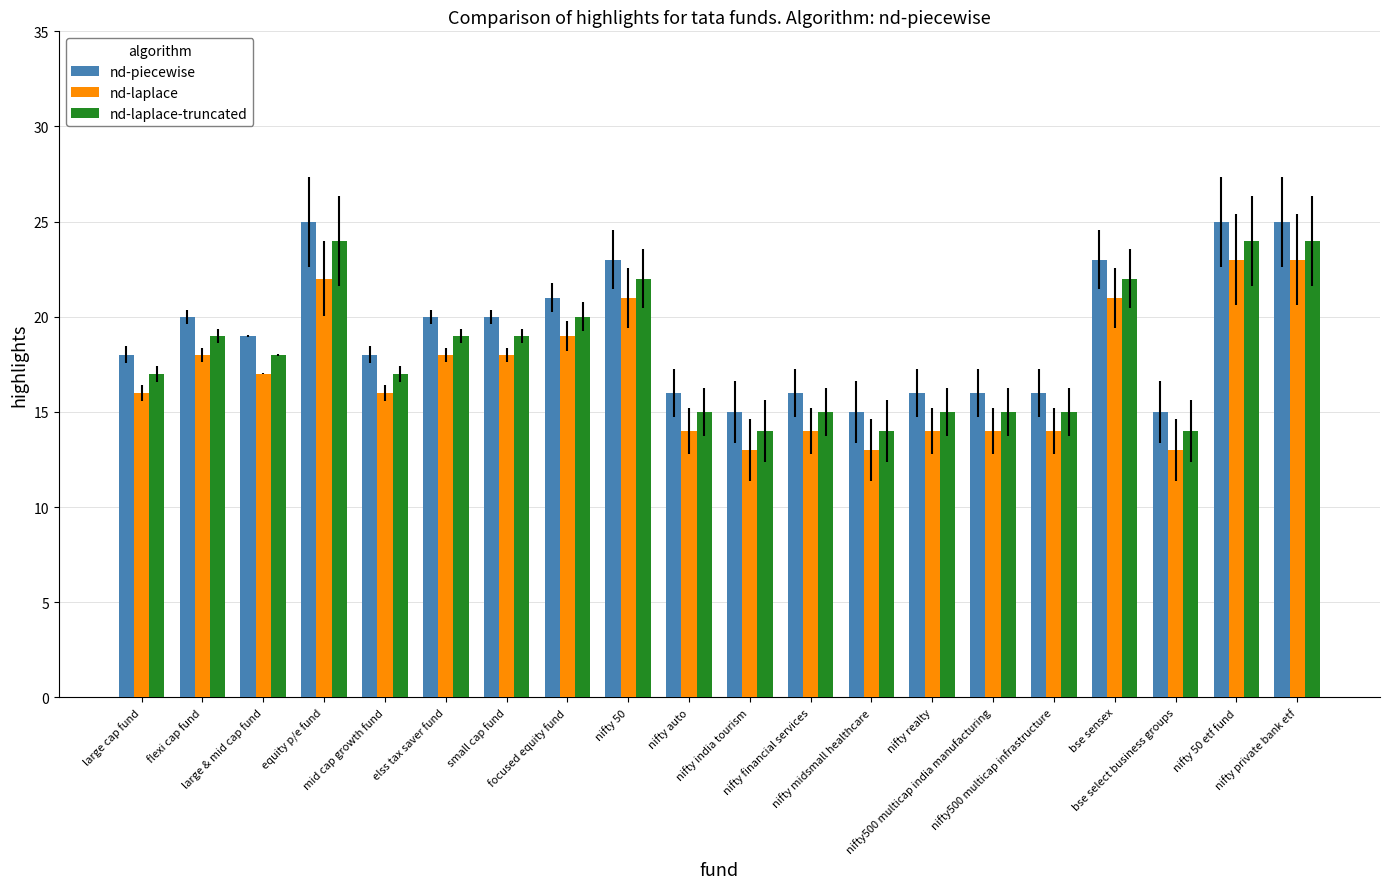

Does the chart contain stacked bars?

No